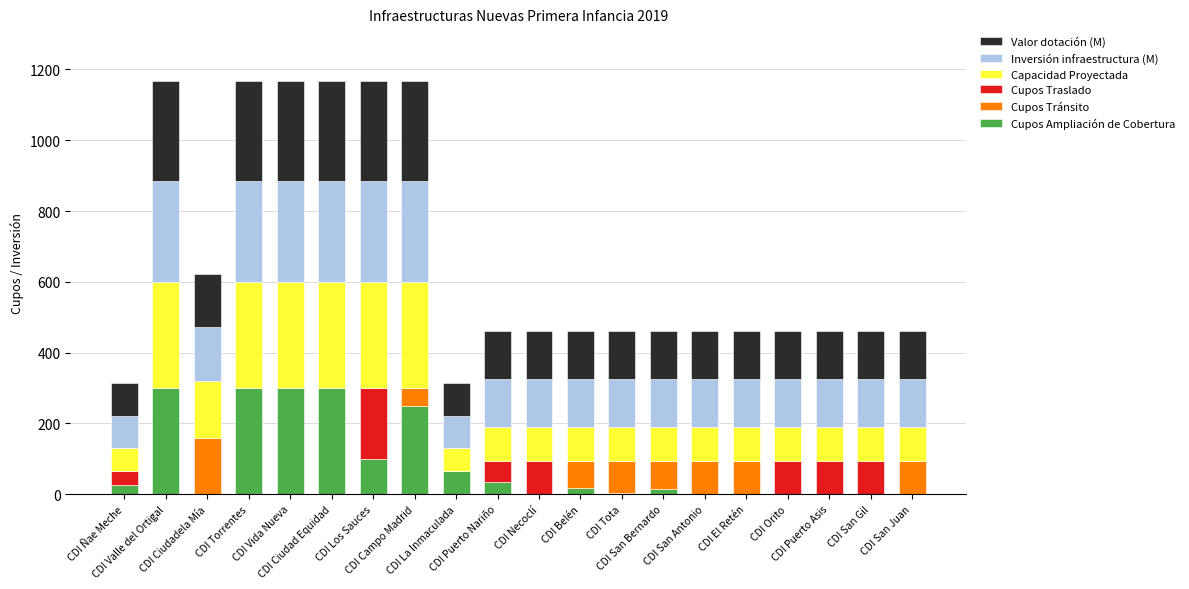

What are all the series names shown in the legend?

Valor dotación (M), Inversión infraestructura (M), Capacidad Proyectada, Cupos Traslado, Cupos Tránsito, Cupos Ampliación de Cobertura